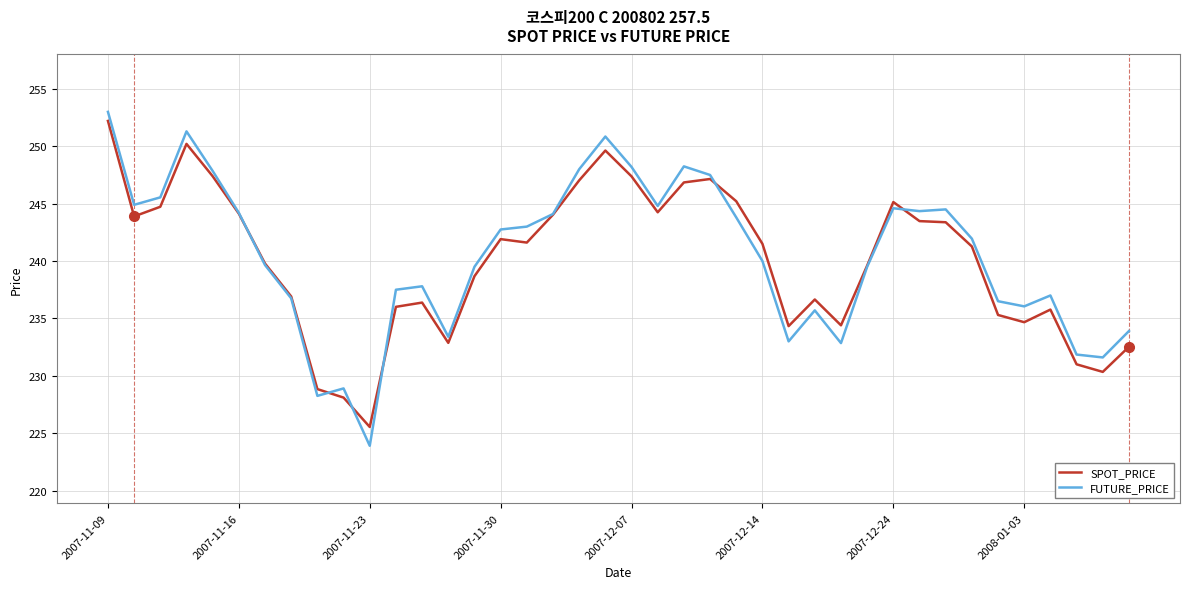

What is the smallest value displayed?

223.9